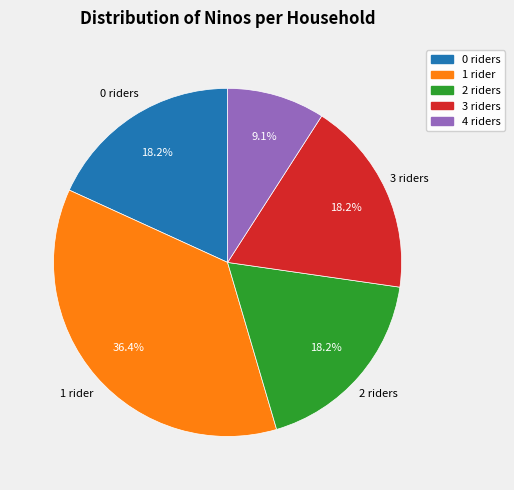

Is there a majority slice in this chart?

No